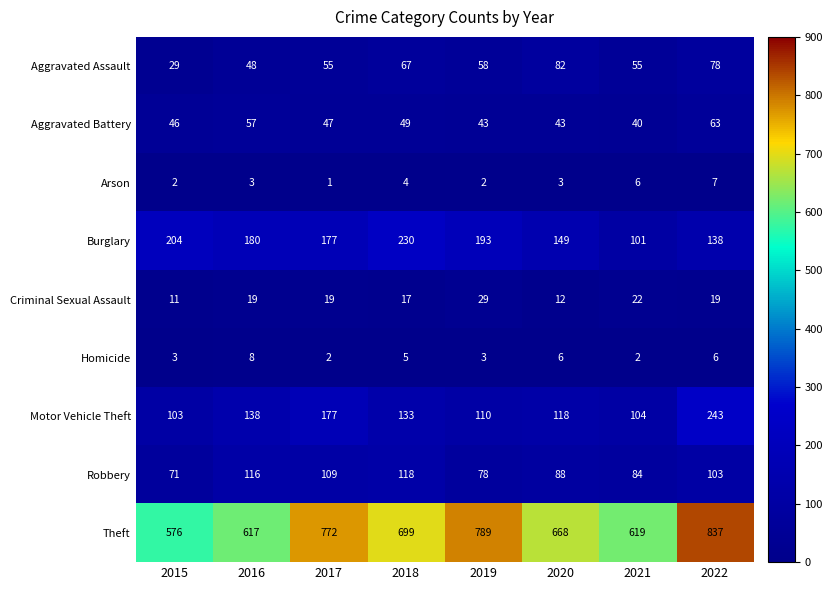

Between 2016 and 2017, which series saw the biggest shift?

Theft